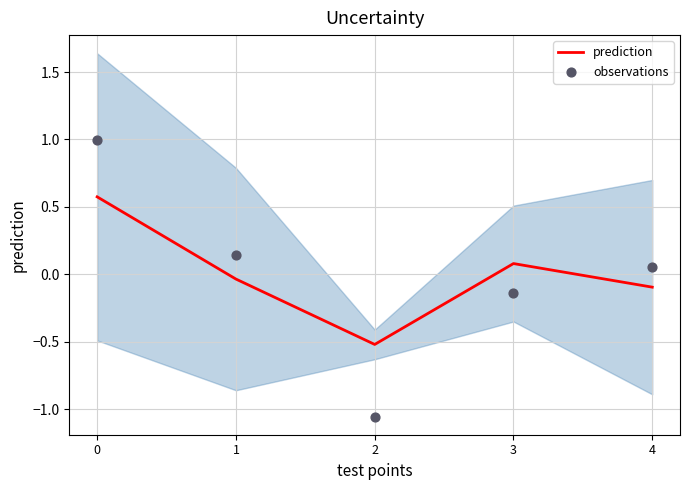

Which series has the largest total across all categories?

prediction